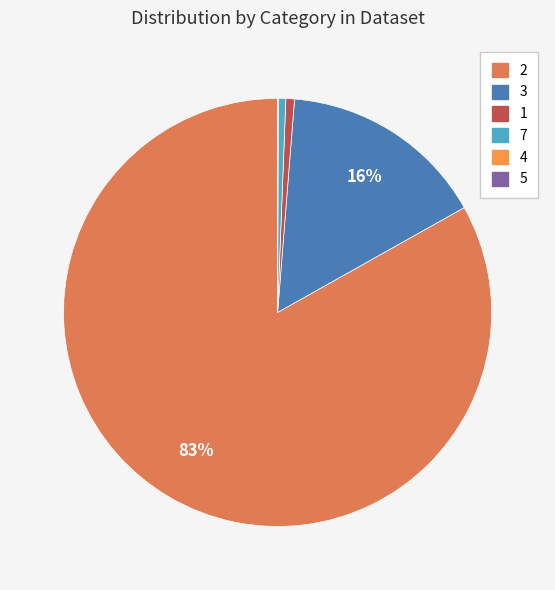

Is it true that 4 is 0% of the pie?

True